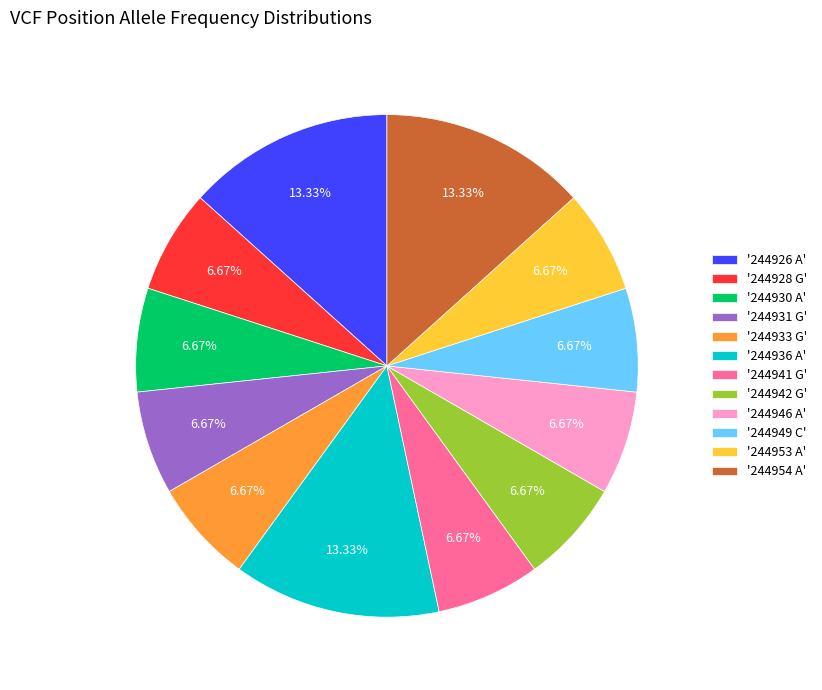

Is the sum of '244941 G' and '244942 G' greater than half?

No